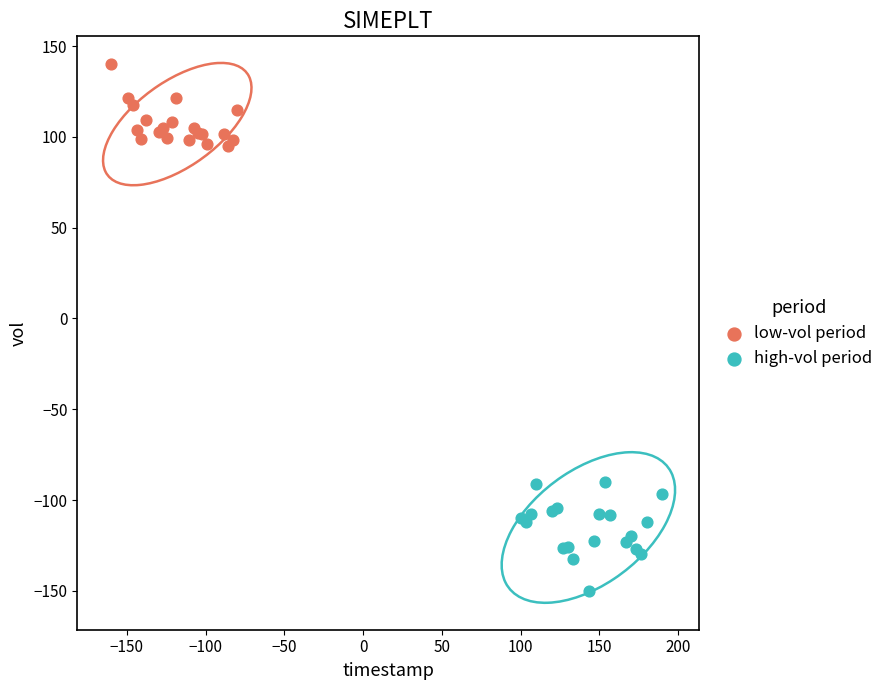

Which series reaches the maximum Y coordinate?

low-vol period